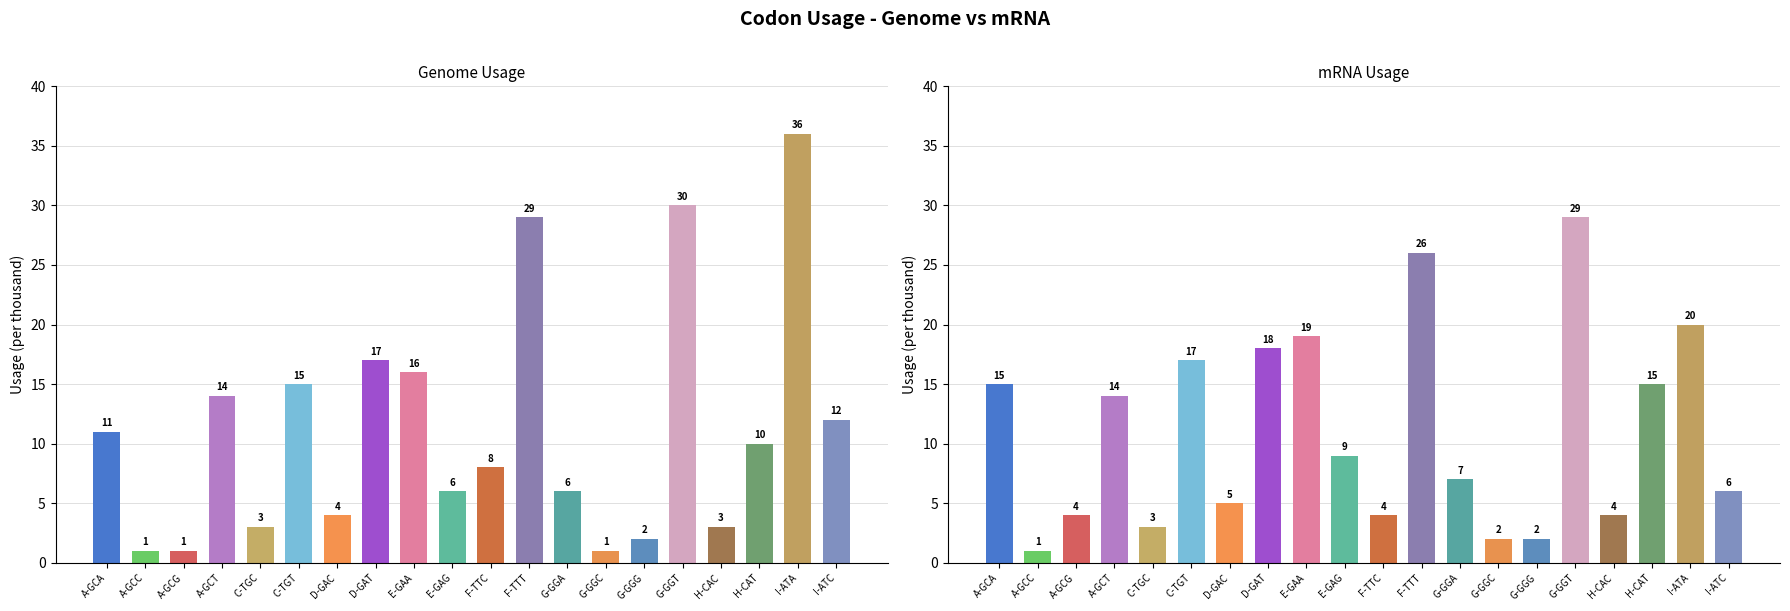

Is it true that mRNA usage equals 2 at G-GGG?

True